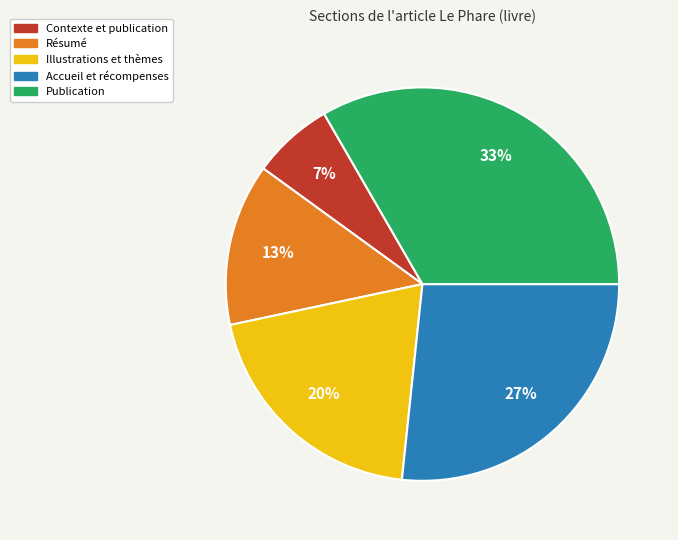

To the nearest percent, what is the average slice percentage?

20%